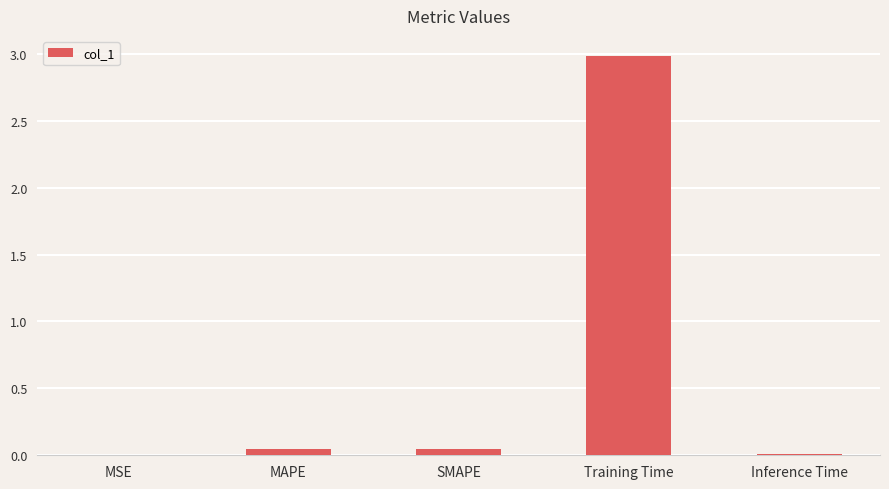

The chart shows a value of 0.0 at MSE. True or false?

True